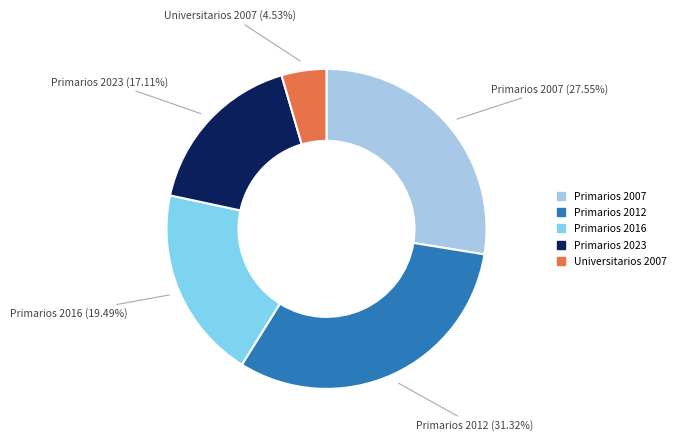

What percentage do Primarios 2023 and Primarios 2012 together represent?

48.4%